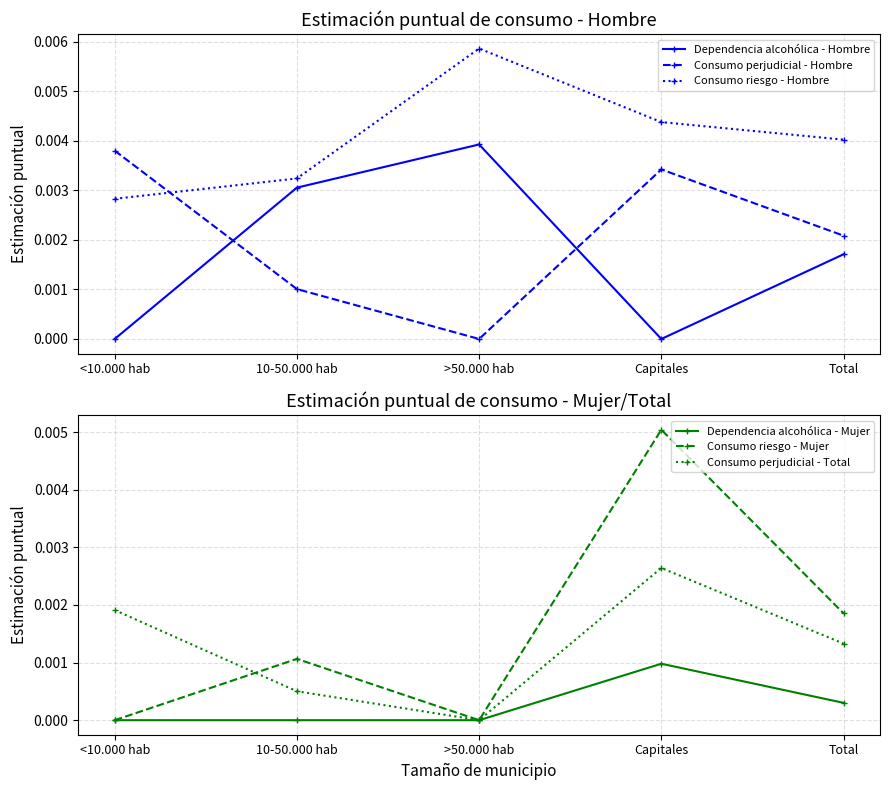

Which series has the largest total across all categories?

Consumo riesgo - Hombre